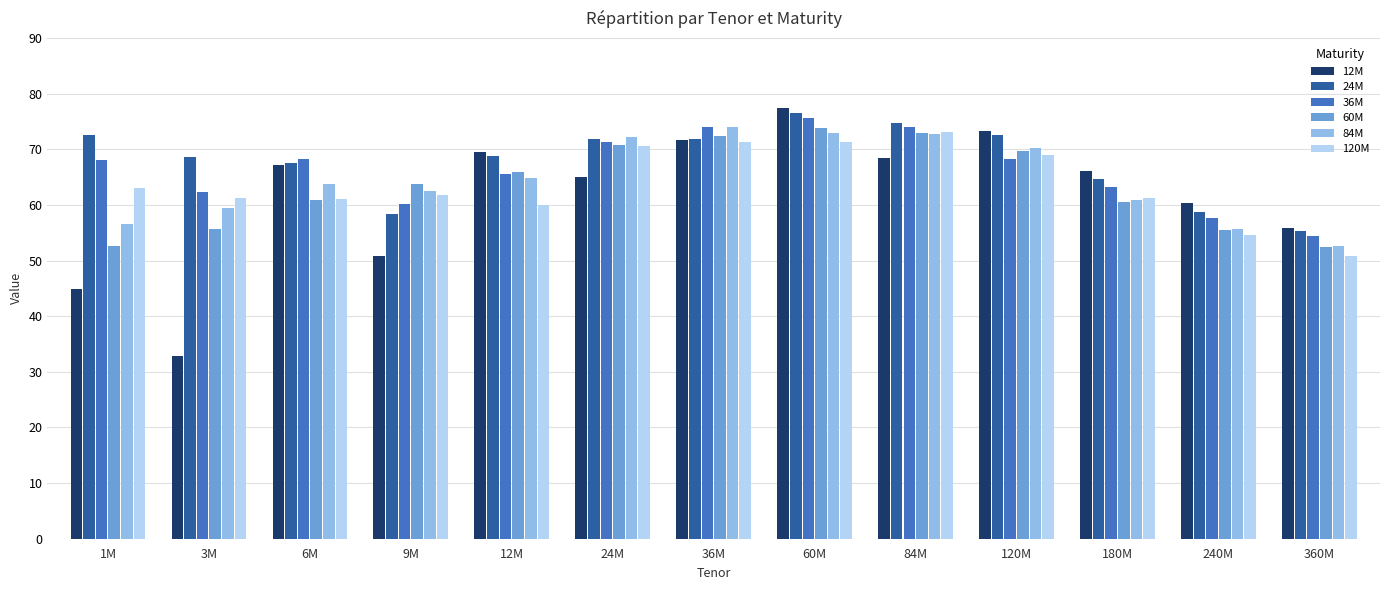

Which category has the lowest value across all series?

3M